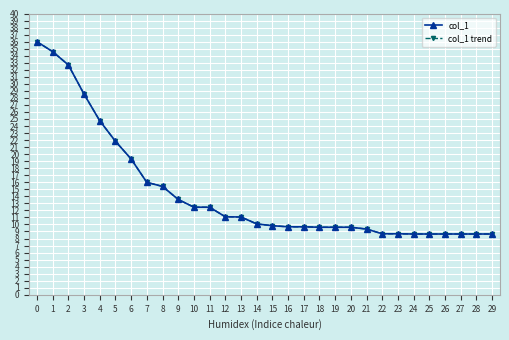

Does the chart have visible grid lines?

Yes